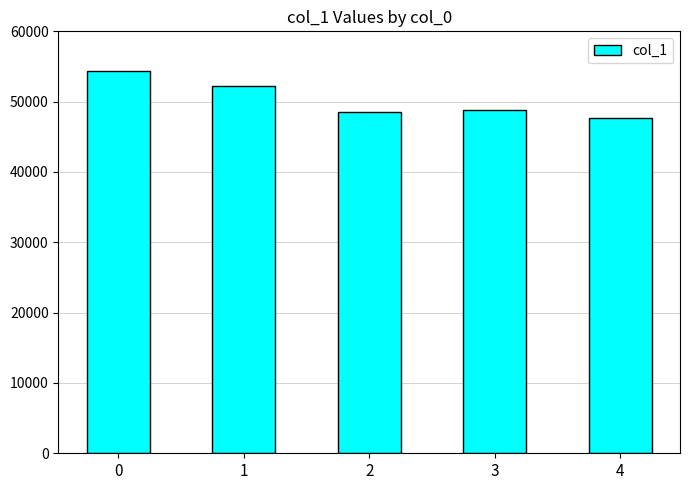

Reading right to left, list all the values displayed in this chart.

47693	48837	48554	52177	54368